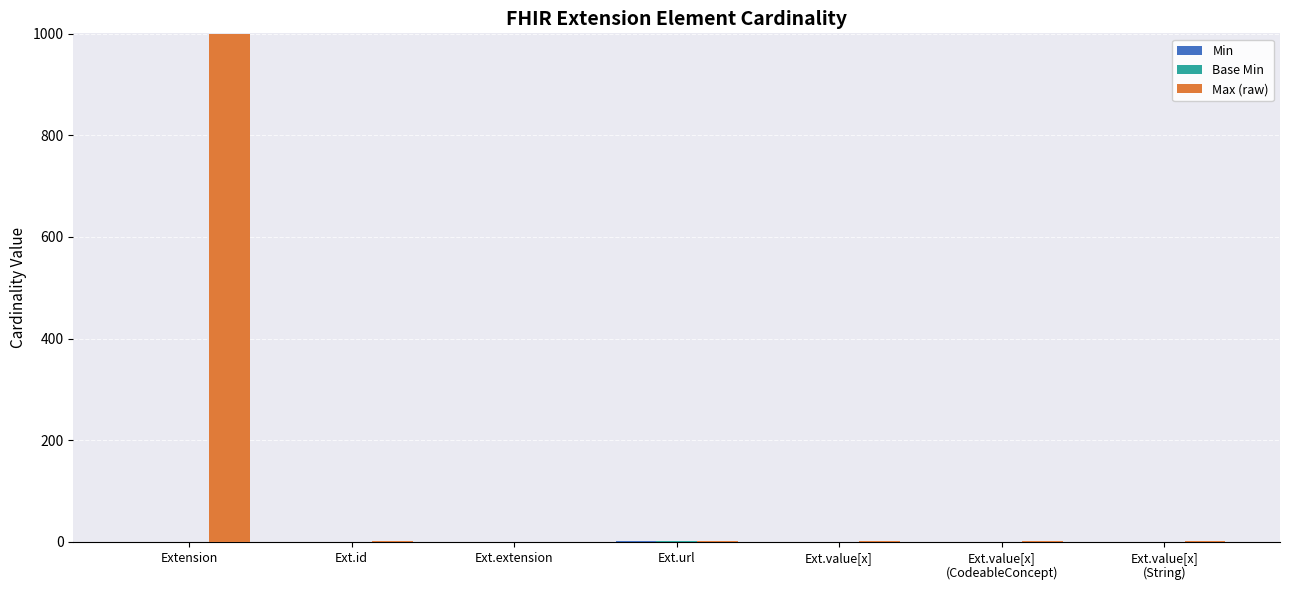

Which series has the largest total across all categories?

Max (raw)